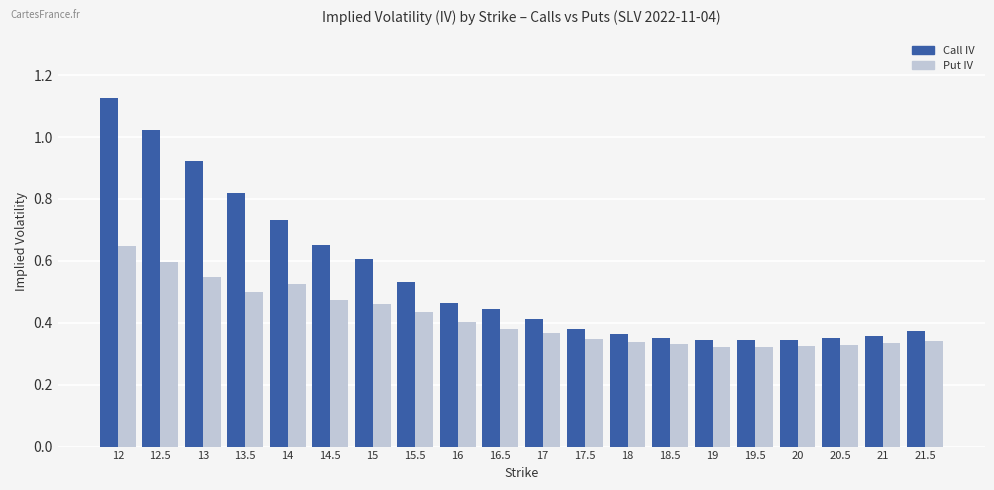

How many bars are there in each group?

2